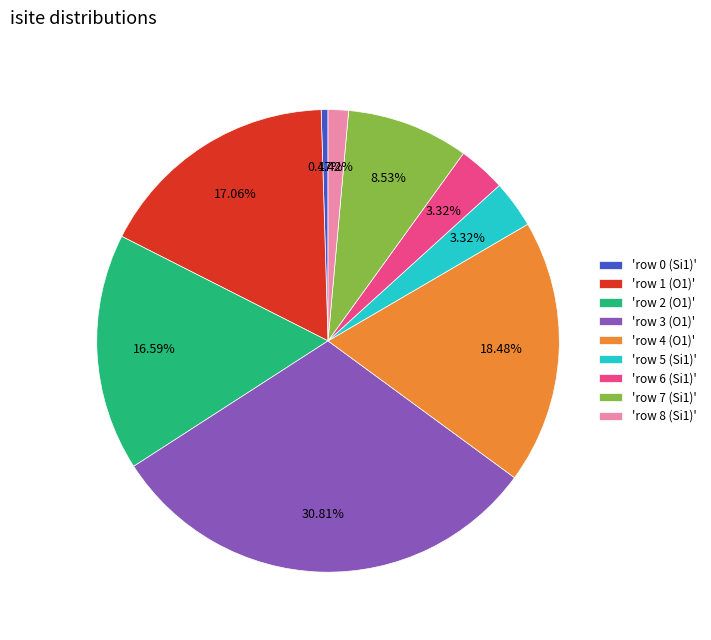

What is the ratio of the value at 'row 6 (Si1)' to the value at 'row 0 (Si1)'?

7.0